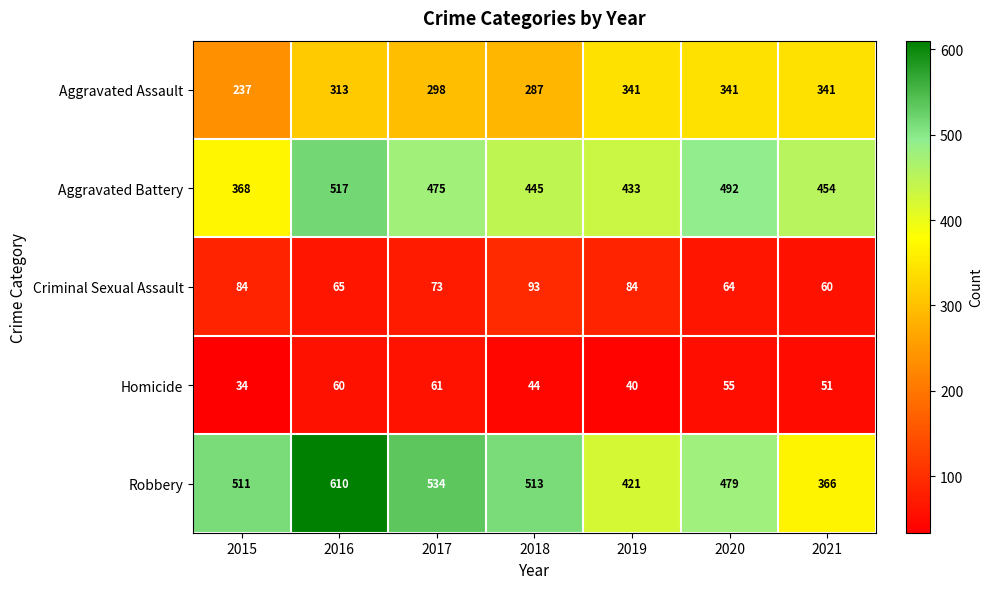

True or false: Criminal Sexual Assault has a value of 21 at 2021.

False